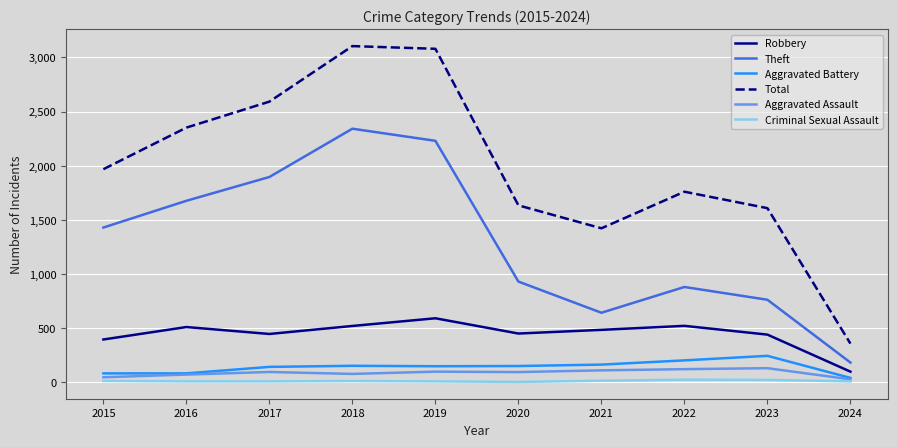

The Robbery series shows 273 at 2017. True or false?

False